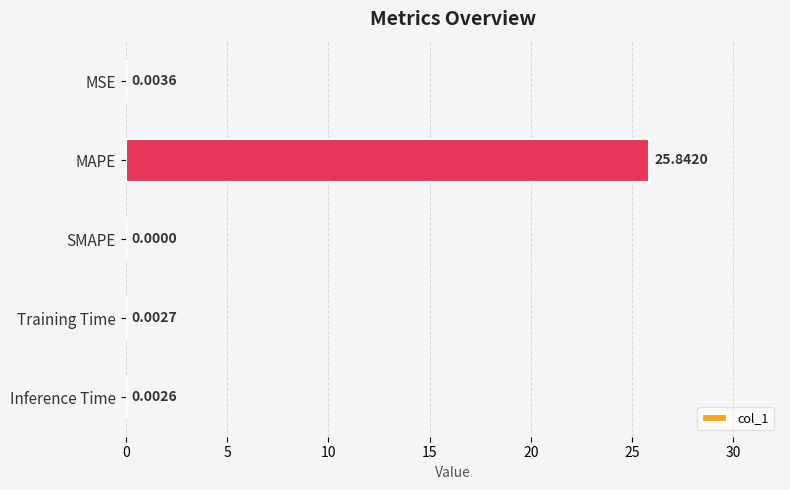

Which has a higher value, MAPE or Inference Time?

MAPE